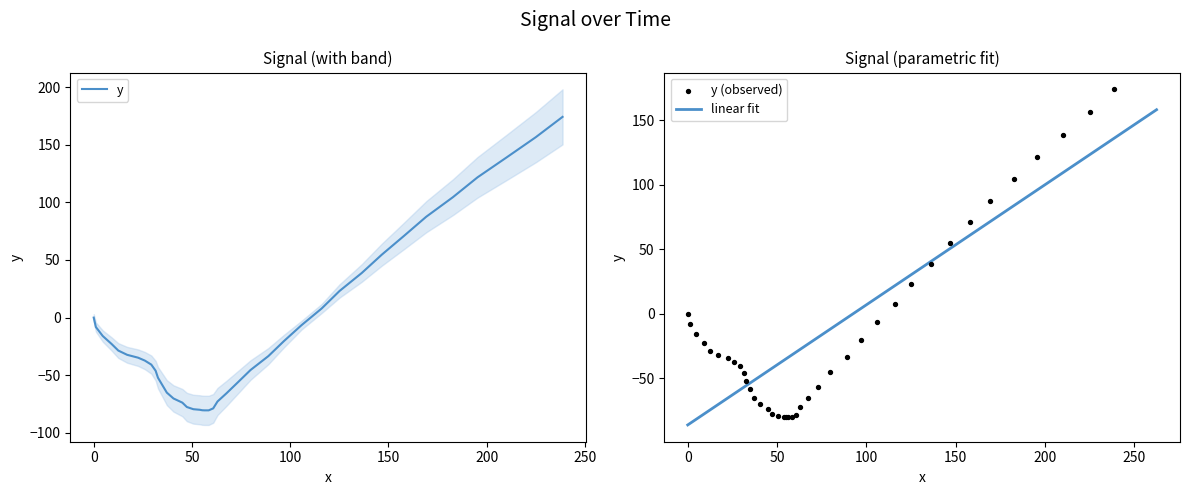

What is the change in value from 1.1 to 79.8?

-37.3